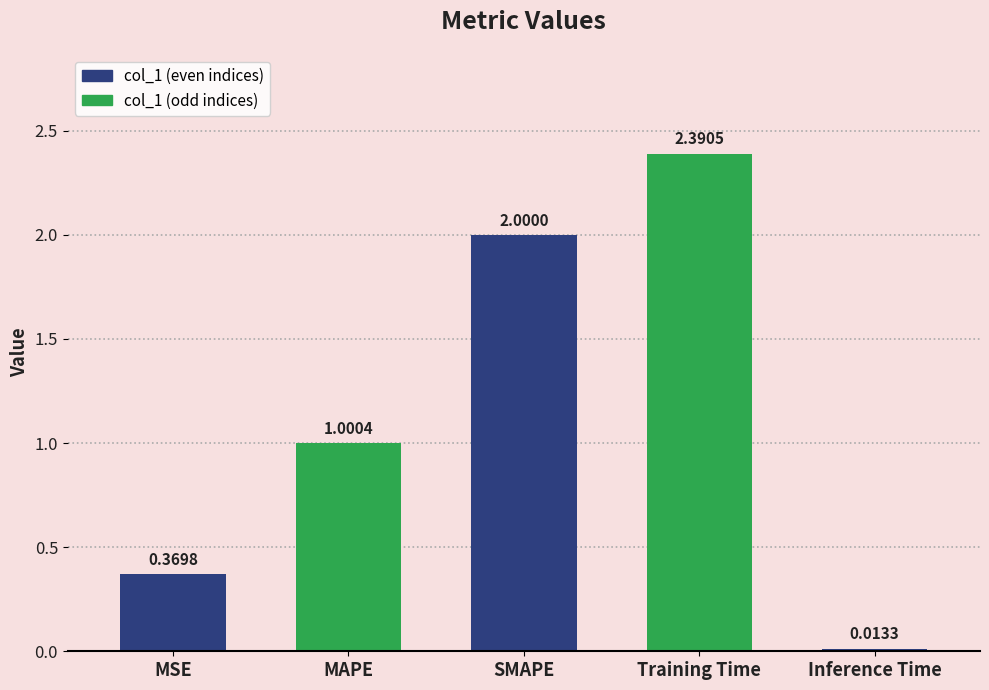

What is the value of the 3rd bar from the left?

2.0